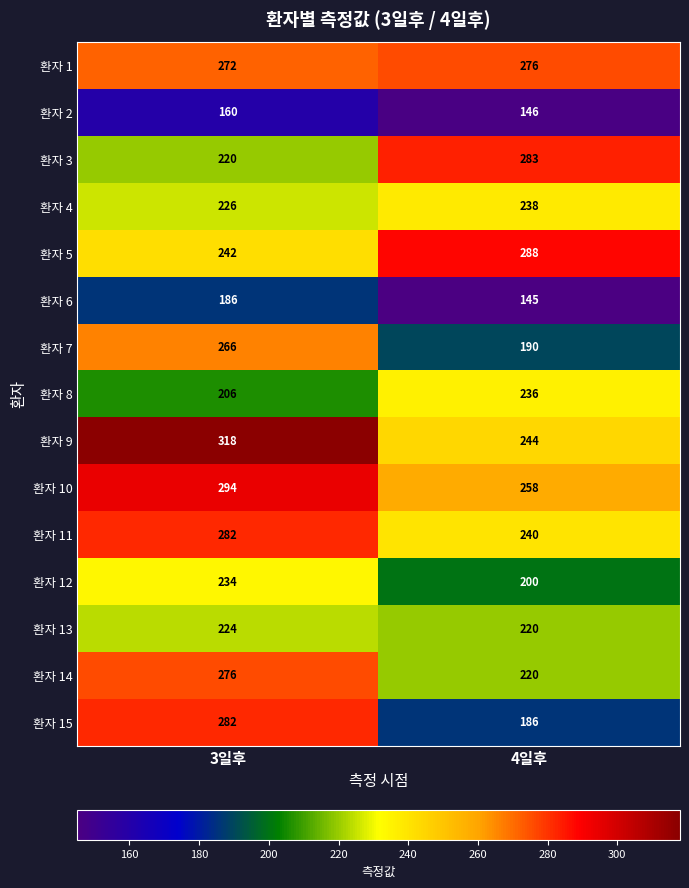

Reading left to right, list all the values displayed in this chart.

환자 1: 3일후=272	4일후=276
환자 2: 3일후=160	4일후=146
환자 3: 3일후=220	4일후=283
환자 4: 3일후=226	4일후=238
환자 5: 3일후=242	4일후=288
환자 6: 3일후=186	4일후=145
환자 7: 3일후=266	4일후=190
환자 8: 3일후=206	4일후=236
환자 9: 3일후=318	4일후=244
환자 10: 3일후=294	4일후=258
환자 11: 3일후=282	4일후=240
환자 12: 3일후=234	4일후=200
환자 13: 3일후=224	4일후=220
환자 14: 3일후=276	4일후=220
환자 15: 3일후=282	4일후=186